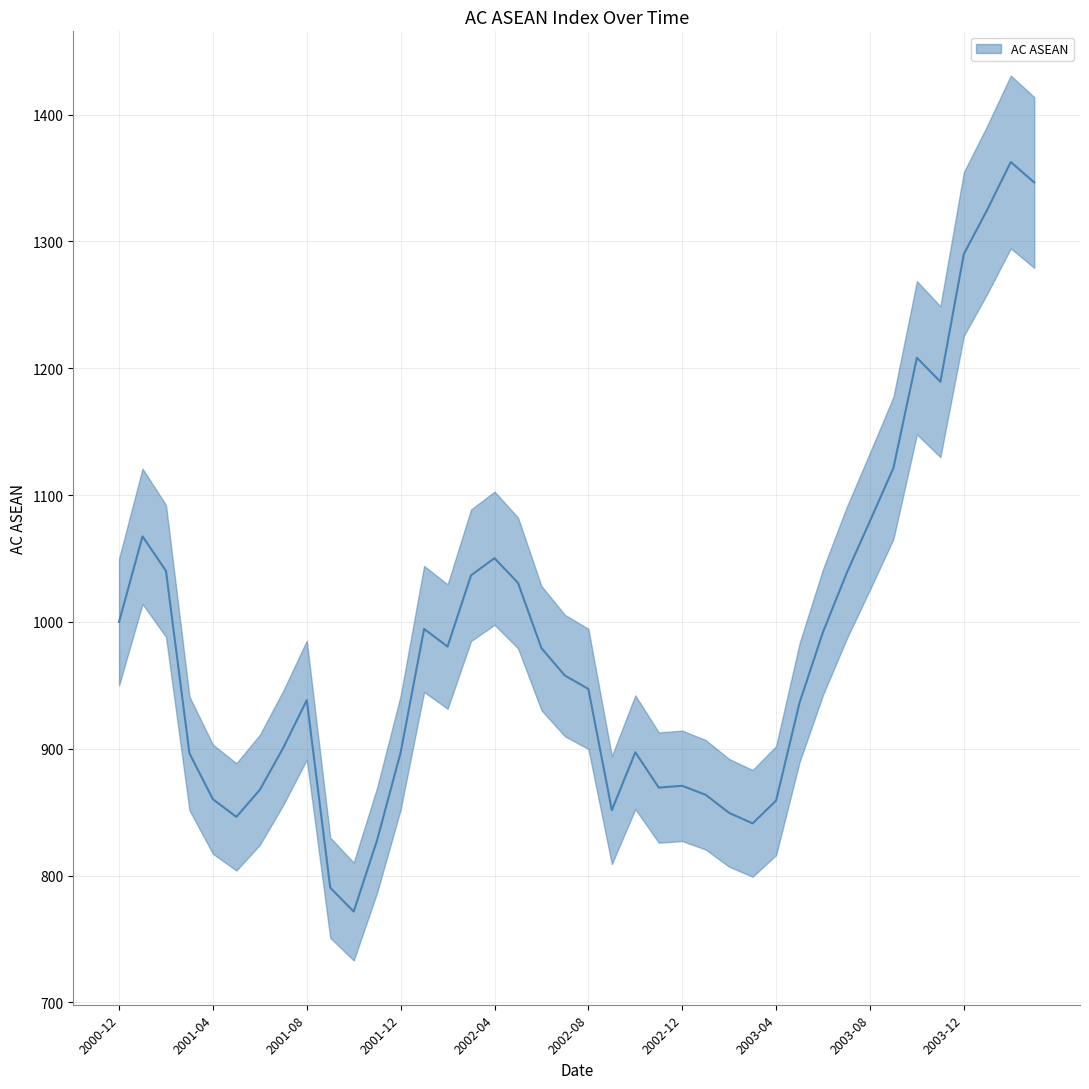

What value does the data have at 2003-04?

859.1